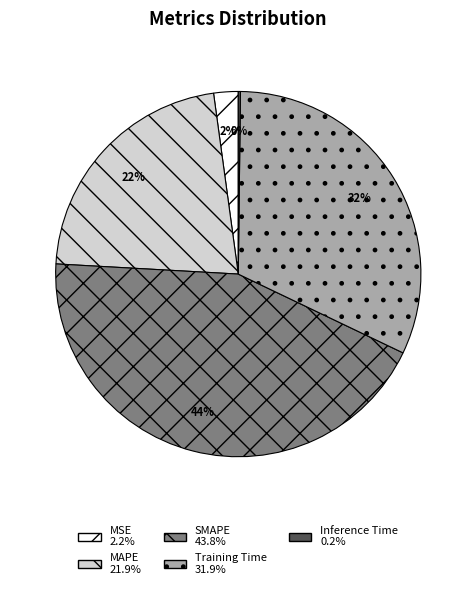

Which category has the biggest portion of the pie?

SMAPE